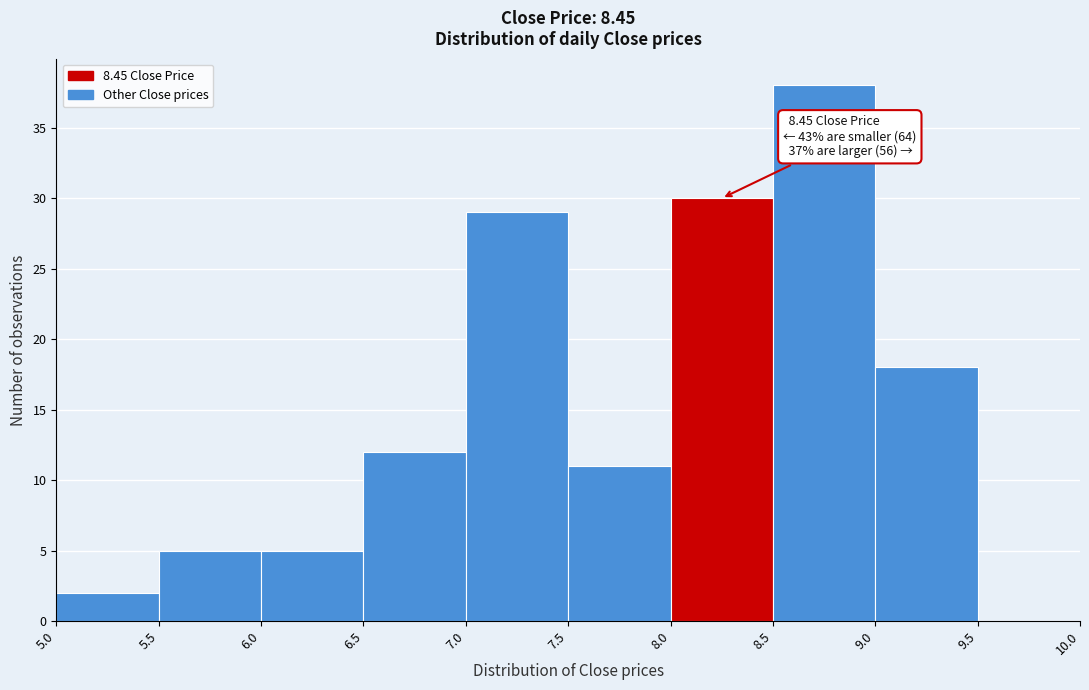

Over which range of the x-axis is the bar tallest?

8.5 to 9.0